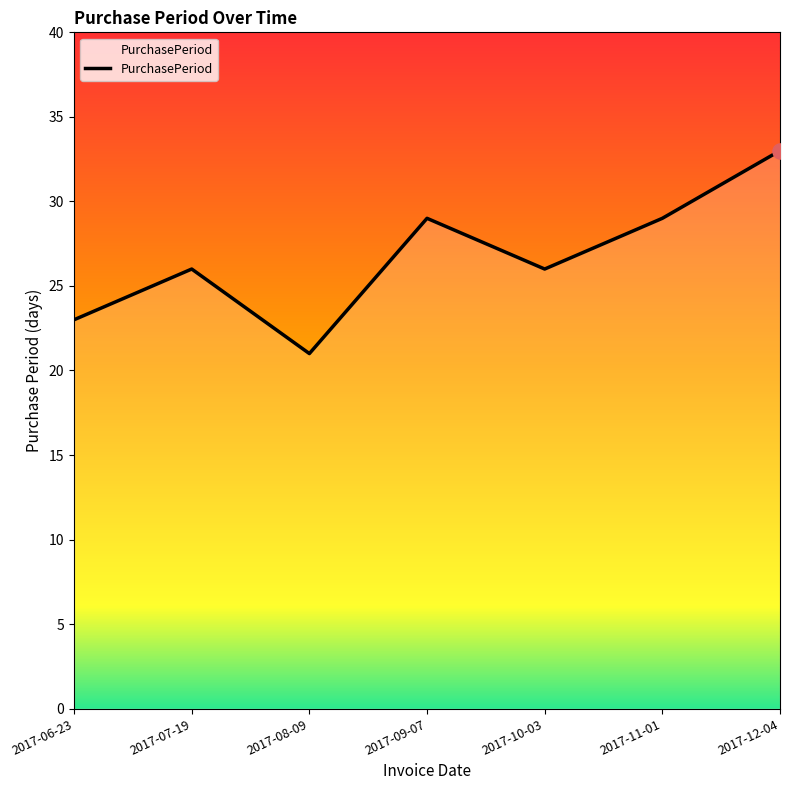

Which has a higher value, 2017-09-07 or 2017-08-09?

2017-09-07